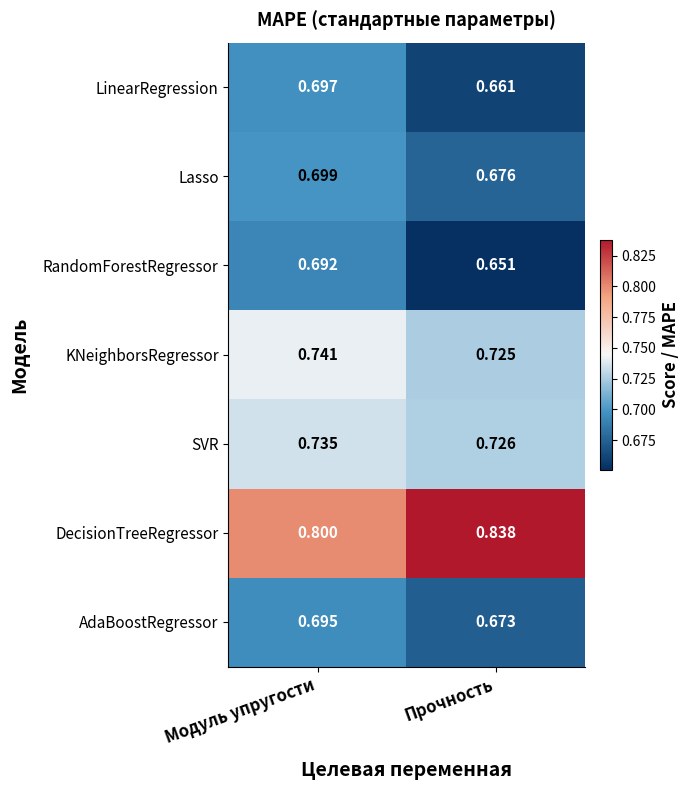

At which label is KNeighborsRegressor closest to 0?

Прочность